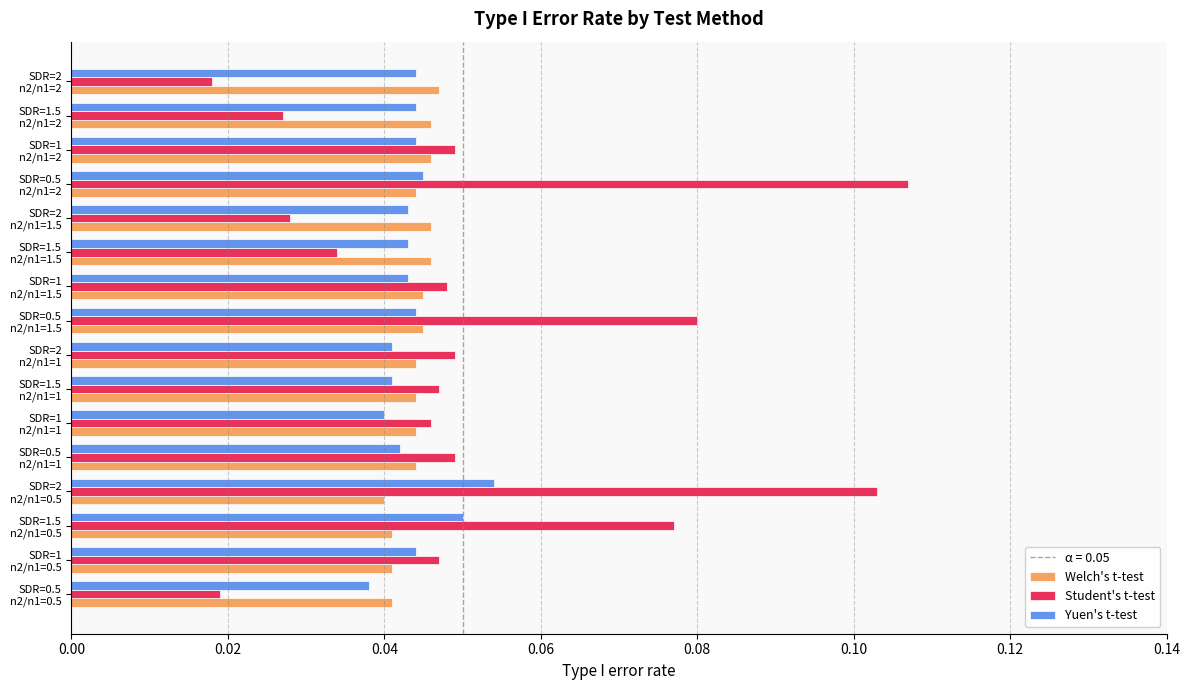

Which series has the largest total across all categories?

Student's t-test